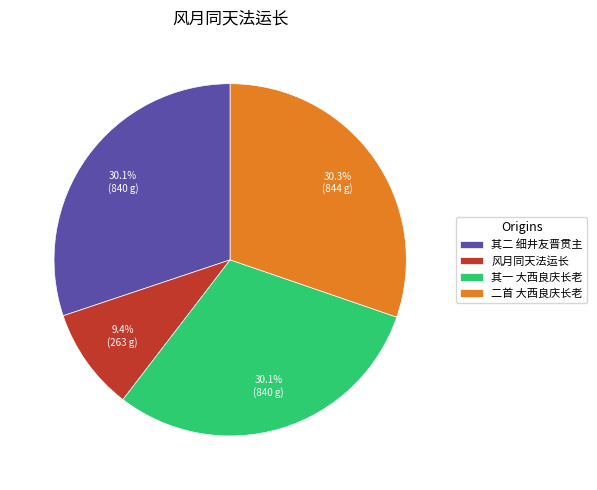

Which category has the smallest portion of the pie?

风月同天法运长